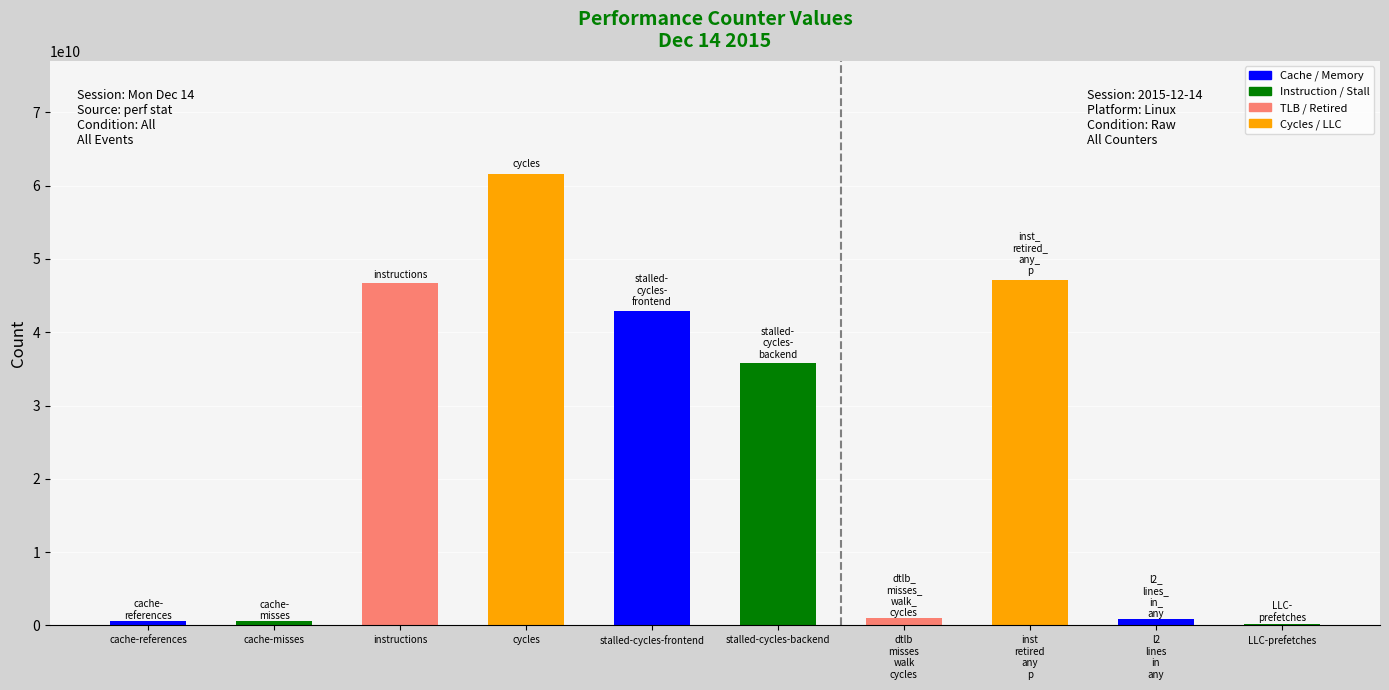

What is the average value?

23765275697